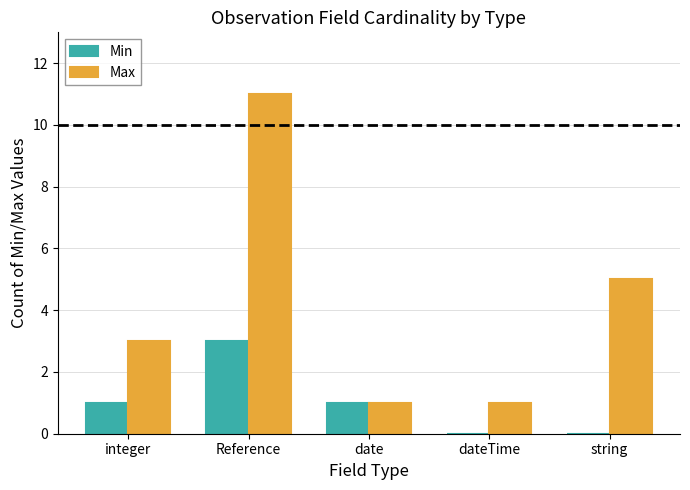

How many distinct data groups are displayed?

2